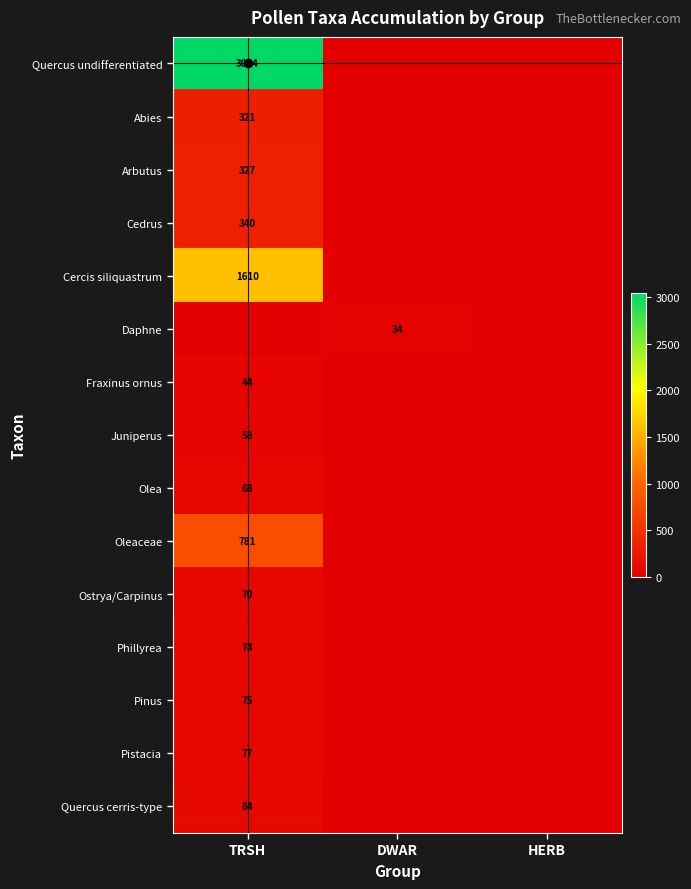

Is it true that Daphne equals 34 at DWAR?

True